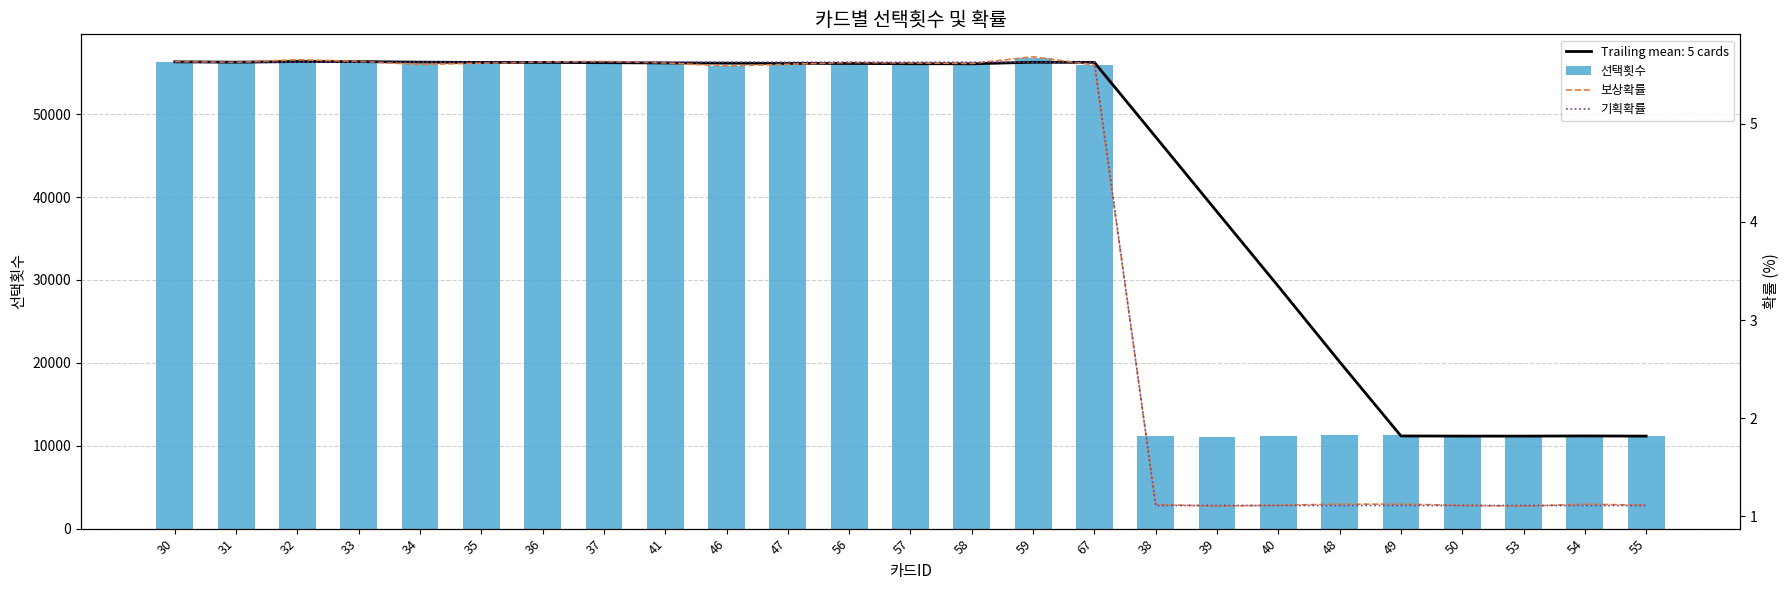

Which has a higher value, 55 or 50?

55